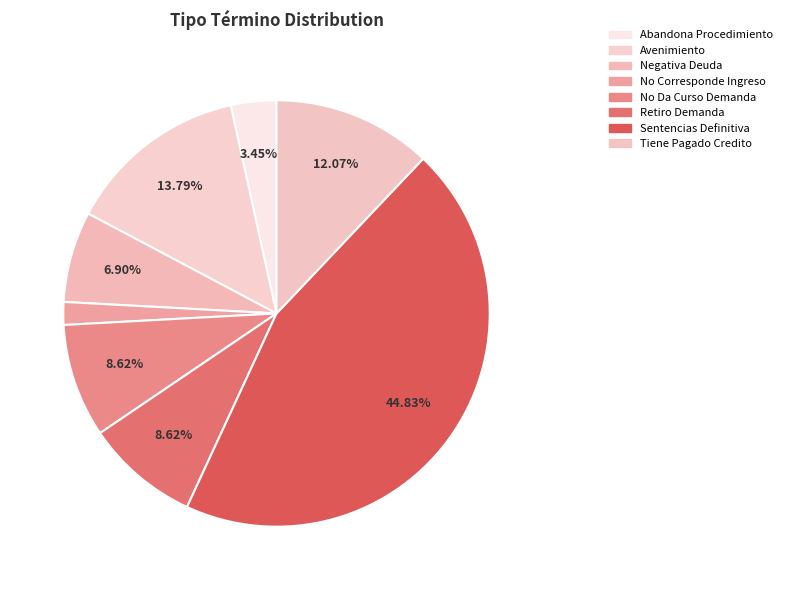

Which slice is the smallest?

No Corresponde Ingreso